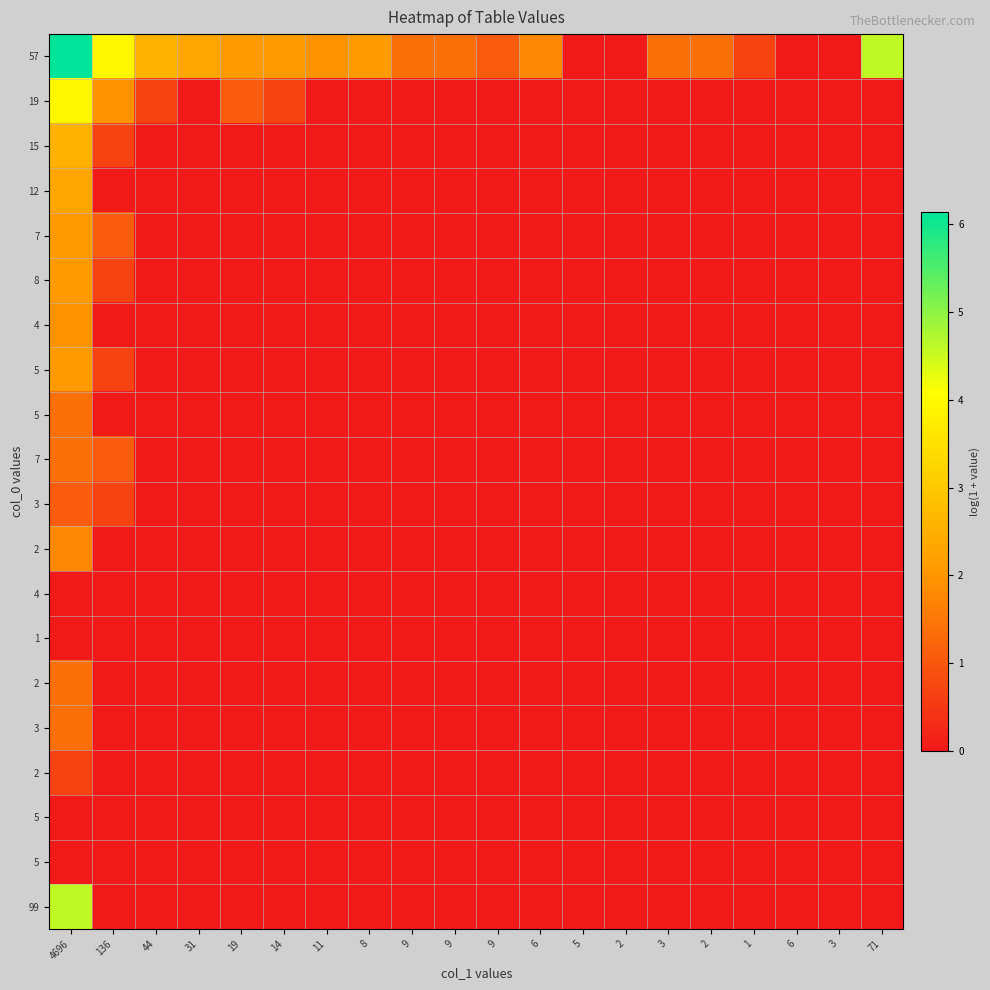

At which category is the sum across all series the highest?

4696